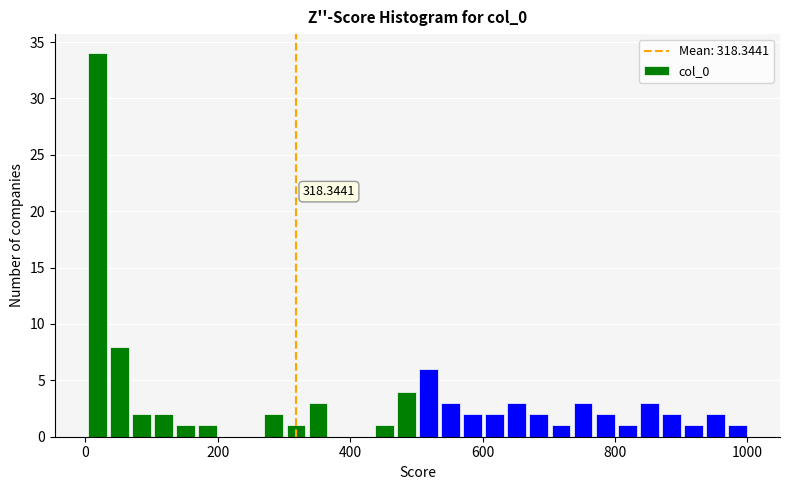

Read against the x-axis, roughly where is the centre of the tallest bar?

20